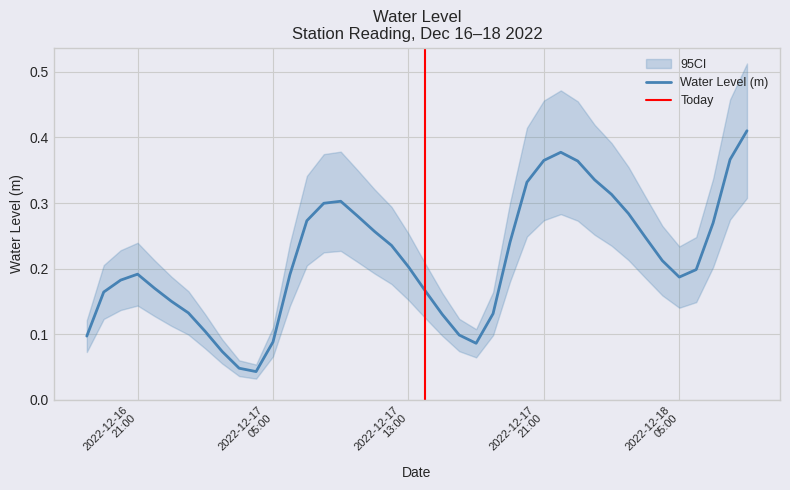

At which category does the data reach its first local valley?

2022-12-17 04:00:00